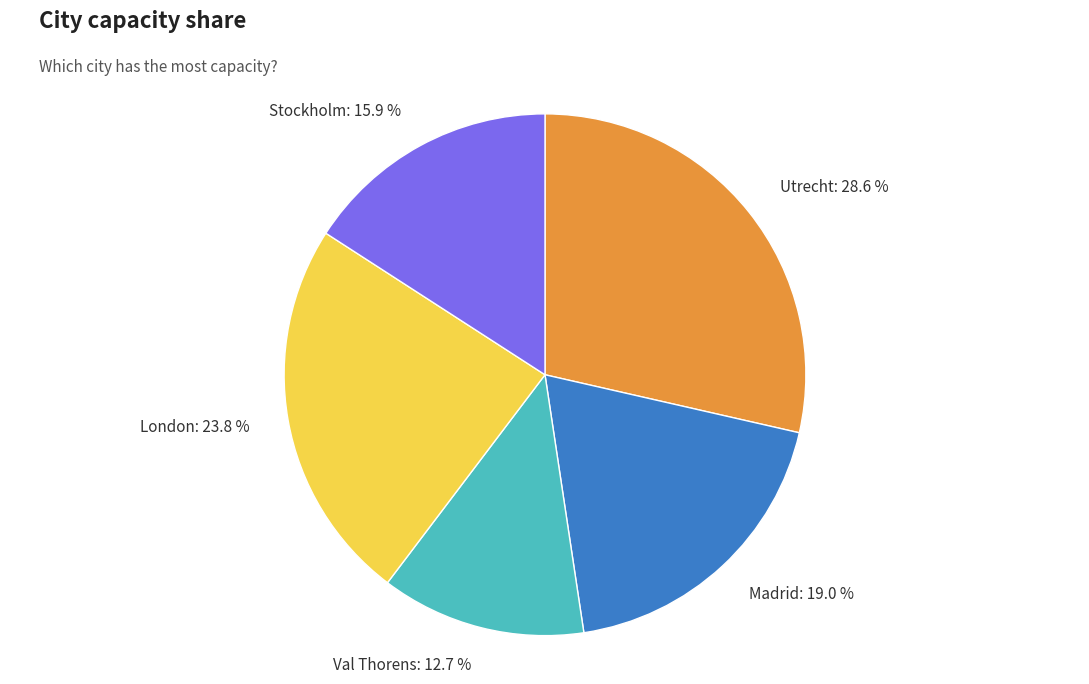

Between London: 23.8 % and Val Thorens: 12.7 %, which is larger?

London: 23.8 %